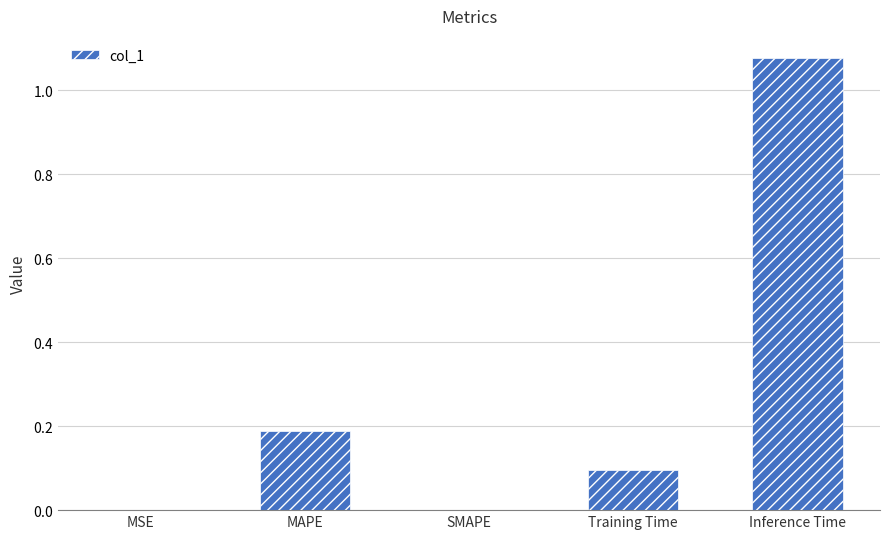

Which has a higher value, Inference Time or SMAPE?

Inference Time